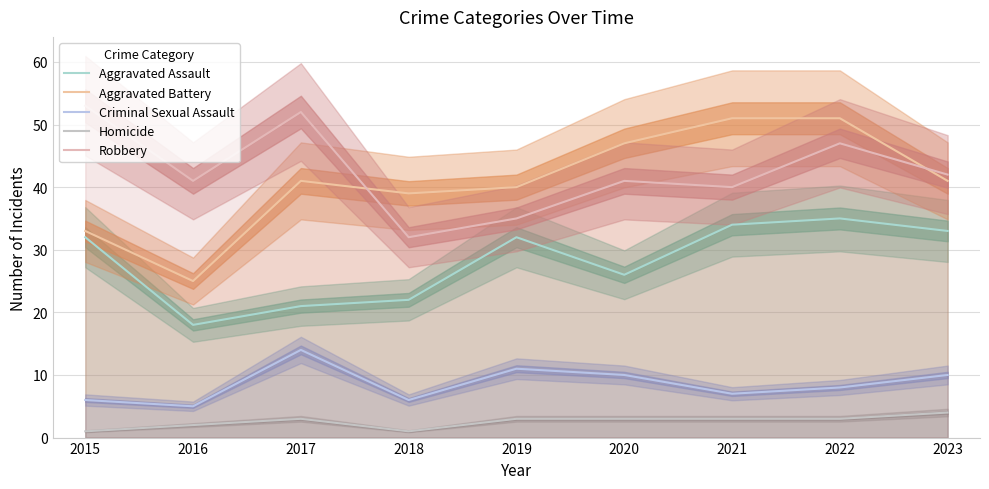

Read the Robbery value at 2017, to the nearest 10.

50